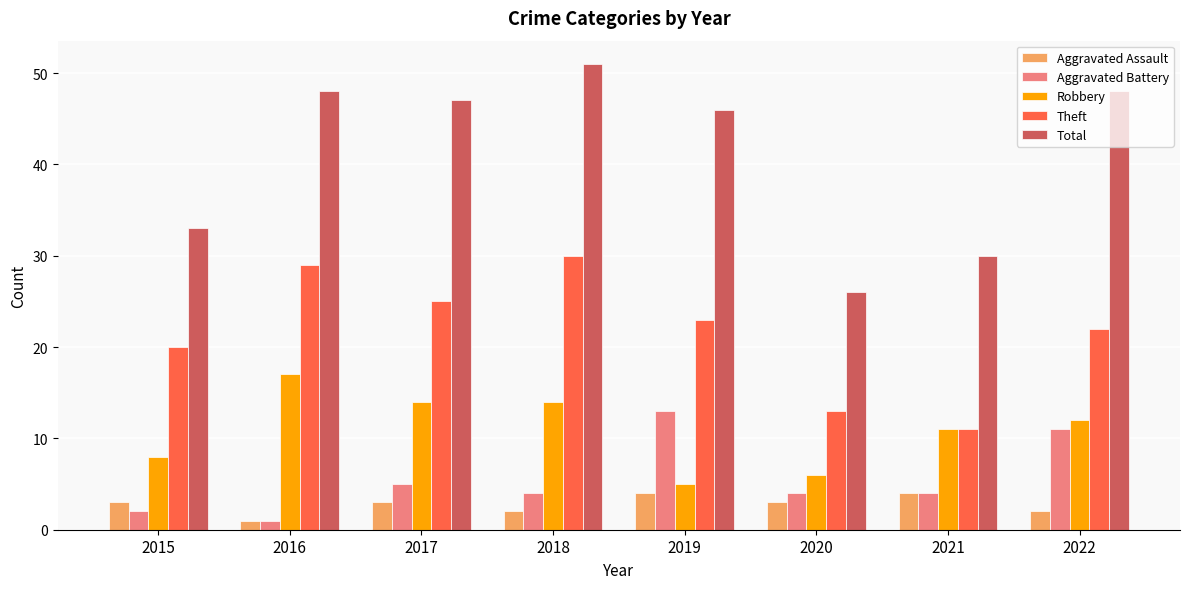

Count the number of categories in the chart.

8